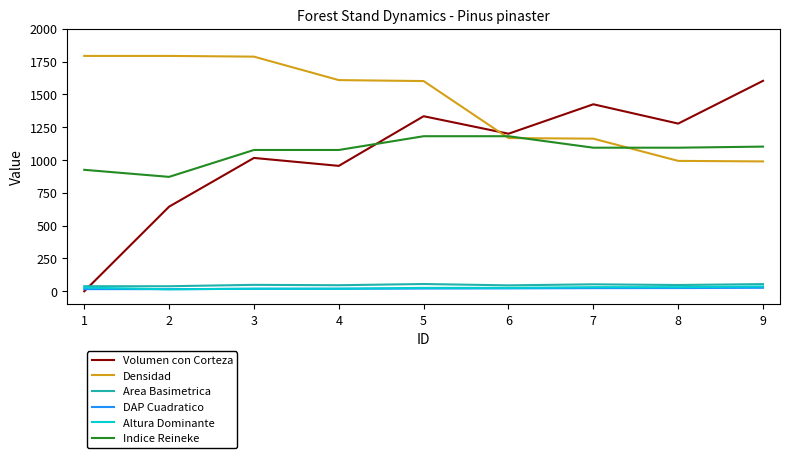

Which series changed the most between 4 and 6?

Densidad